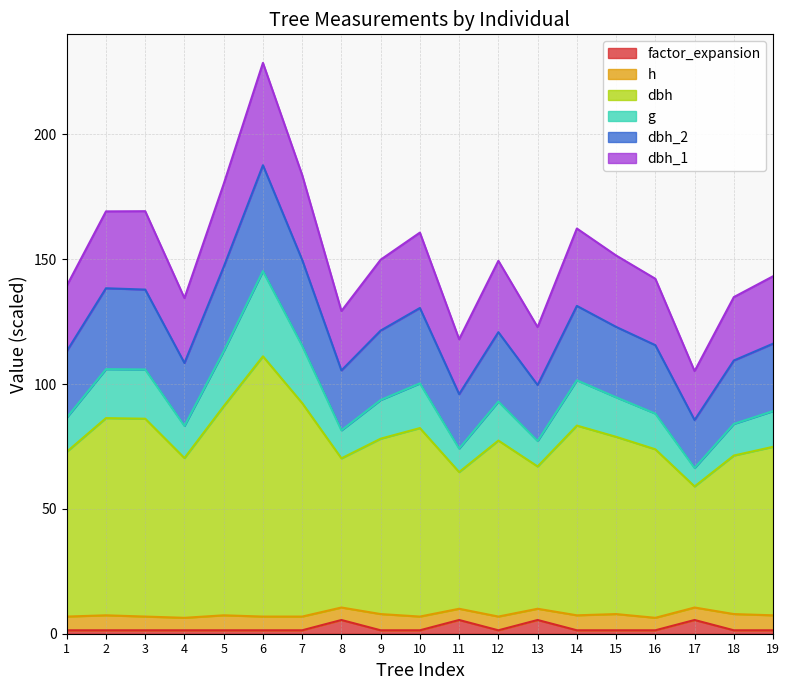

What are all the series names shown in the legend?

factor_expansion, h, dbh, g, dbh_2, dbh_1